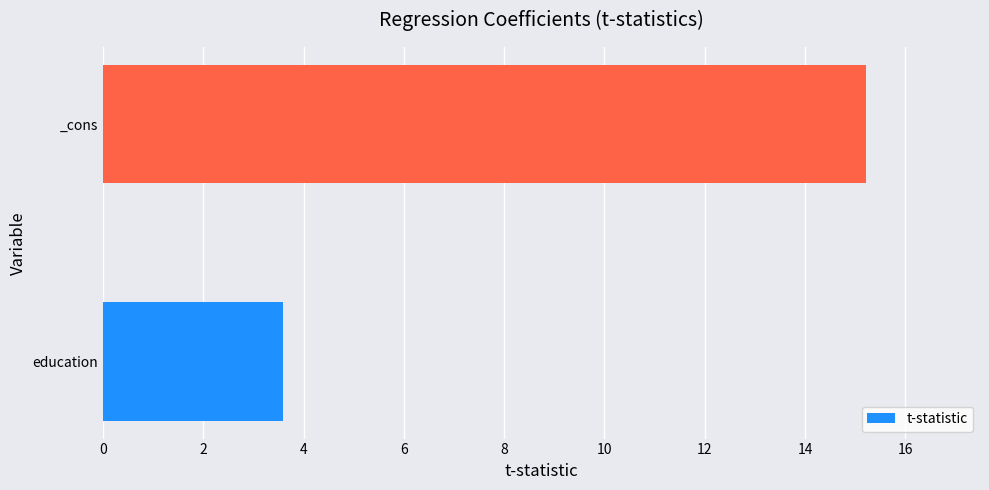

Read the value at _cons.

15.2